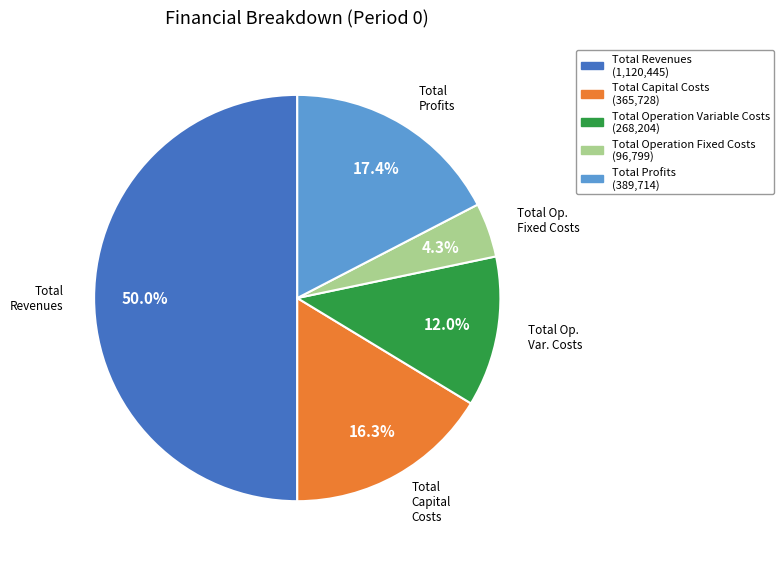

To the nearest percent, what percentage of the pie is Total Operation Variable Costs?

12%